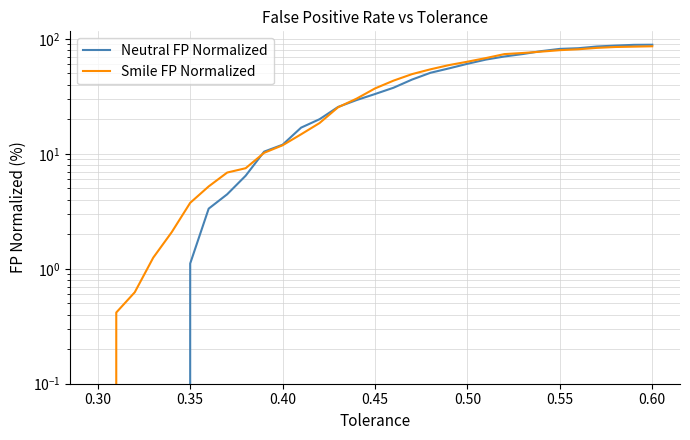

True or false: Smile FP Normalized has more than 1 interior local peaks.

False